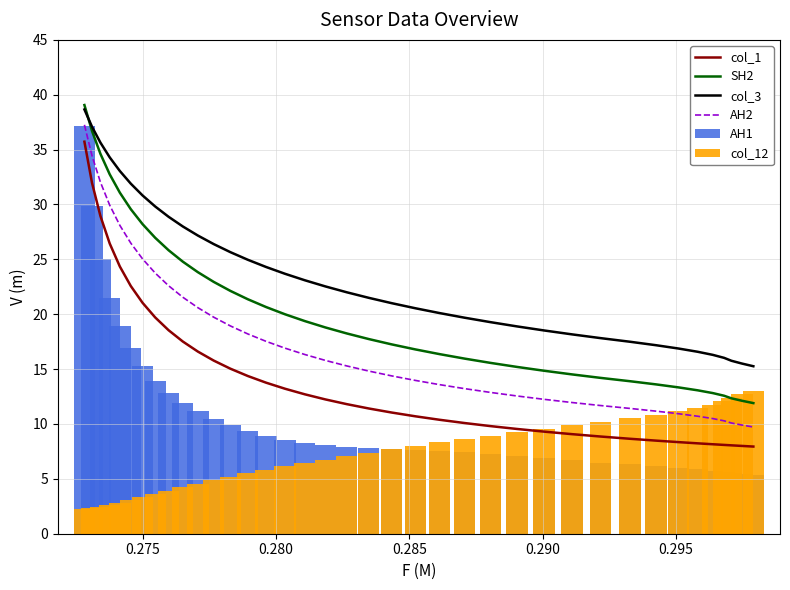

Reading left to right, transcribe all the data shown in this chart.

col_1: 35.7	32.0	28.9	26.4	24.3	22.6	21.0	19.7	18.5	17.5	16.6	15.8	15.0	14.4	13.8	13.2	12.7	12.2	11.8	11.4	11.0	10.7	10.4	10.1	9.8	9.5	9.3	9.1	8.9	8.7	8.5	8.3	8.2	8.2	8.1	8.1	8.0	7.9
SH2: 39.1	36.7	34.6	32.7	31.1	29.6	28.2	27.0	25.8	24.8	23.8	22.9	22.1	21.4	20.7	20.0	19.4	18.8	18.3	17.7	17.3	16.8	16.4	16.0	15.6	15.2	14.9	14.5	14.2	13.9	13.6	13.3	13.1	12.8	12.6	12.3	12.1	11.9
col_3: 38.7	37.1	35.6	34.3	33.1	31.9	30.8	29.8	28.9	28.0	27.2	26.4	25.7	25.0	24.3	23.7	23.1	22.5	22.0	21.5	21.0	20.5	20.1	19.7	19.3	18.9	18.5	18.2	17.8	17.5	17.2	16.9	16.6	16.3	16.0	15.8	15.5	15.3
AH2: 37.3	34.4	32.0	29.9	28.1	26.5	25.0	23.8	22.6	21.6	20.6	19.7	18.9	18.2	17.5	16.9	16.3	15.8	15.3	14.8	14.4	14.0	13.6	13.2	12.9	12.6	12.2	12.0	11.7	11.4	11.2	10.9	10.7	10.5	10.3	10.1	9.9	9.7
AH1: 37.2	29.9	25.0	21.5	18.9	16.9	15.3	14.0	12.9	11.9	11.2	10.5	9.9	9.4	8.9	8.6	8.3	8.1	7.9	7.8	7.7	7.6	7.5	7.4	7.3	7.1	6.9	6.7	6.5	6.3	6.2	6.0	5.9	5.7	5.6	5.5	5.4	5.3
col_12: 2.3	2.3	2.5	2.6	2.8	3.0	3.3	3.6	3.9	4.3	4.6	4.9	5.2	5.5	5.8	6.1	6.4	6.8	7.1	7.4	7.7	8.0	8.3	8.6	8.9	9.3	9.6	9.9	10.2	10.5	10.8	11.1	11.5	11.8	12.1	12.4	12.7	13.0